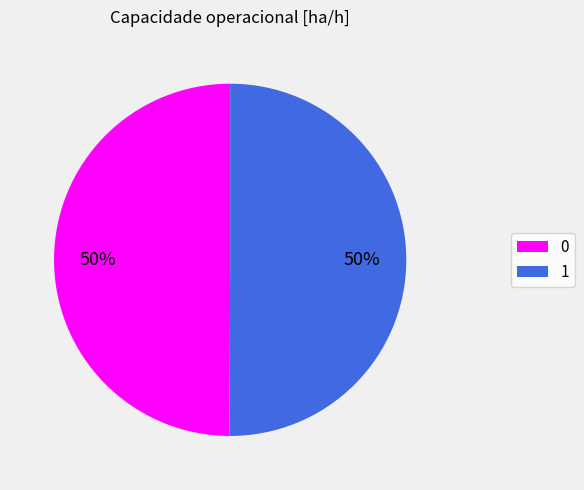

To the nearest percent, what portion does 0 represent?

50%